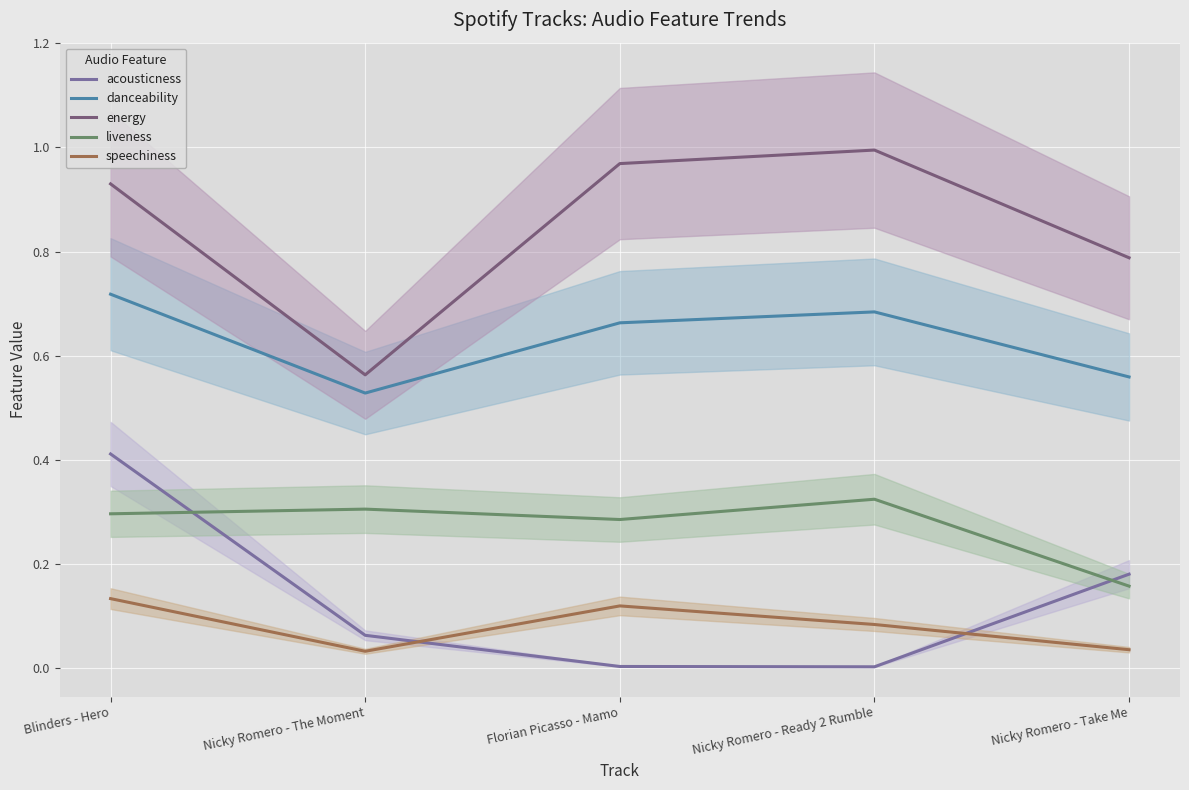

At which category does acousticness reach its first local valley?

Nicky Romero - Ready 2 Rumble